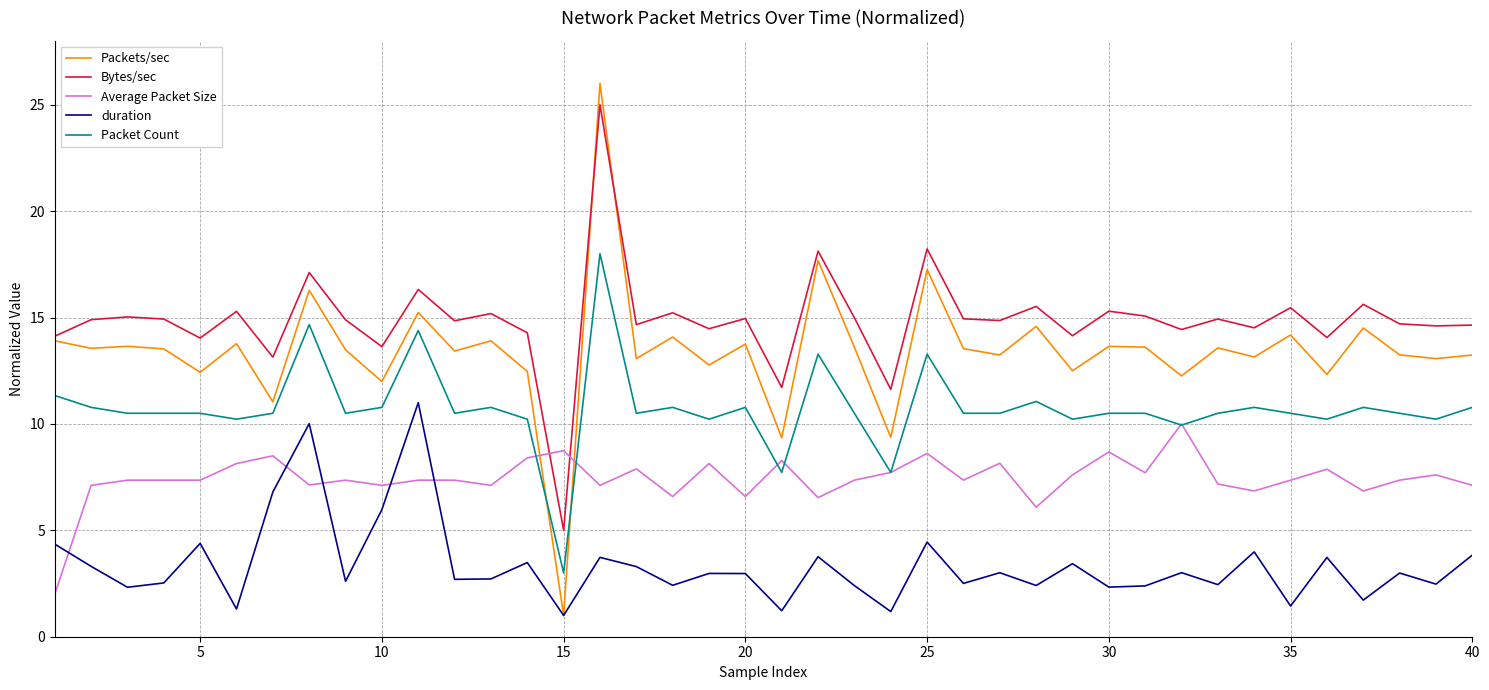

Rank the series by their maximum value, from highest to lowest.

Packets/sec, Bytes/sec, Packet Count, duration, Average Packet Size